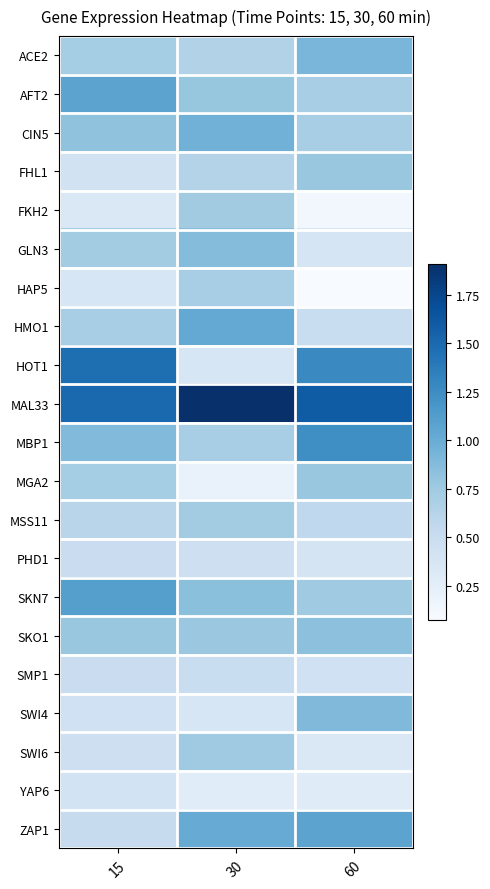

Which has a higher value, 60 or 30?

60